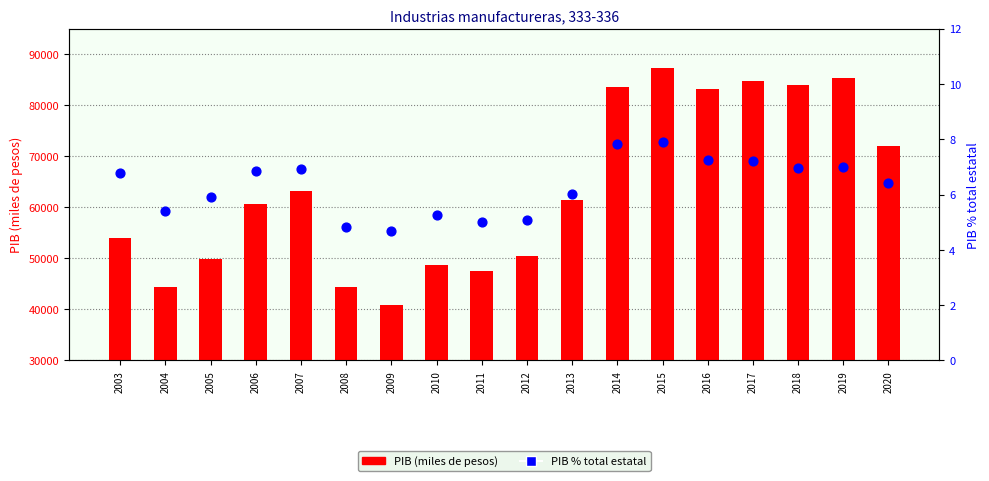

Which series has the largest Y range (max minus min)?

PIB (miles de pesos)